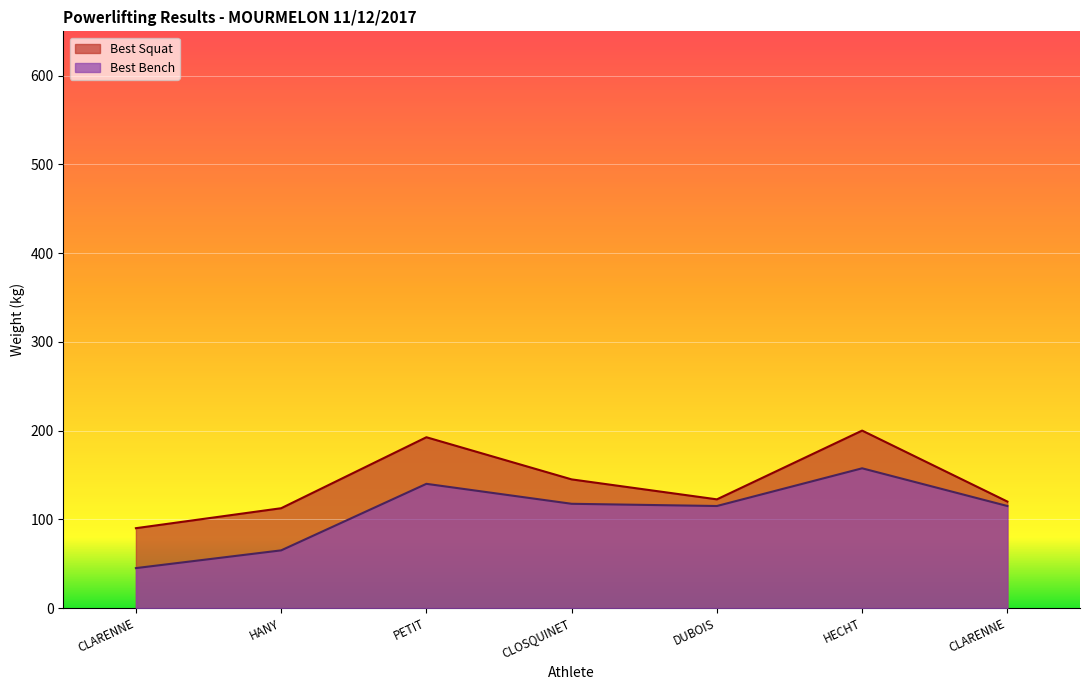

What is the difference between the second highest and minimum values in the Best Bench series?

95.0